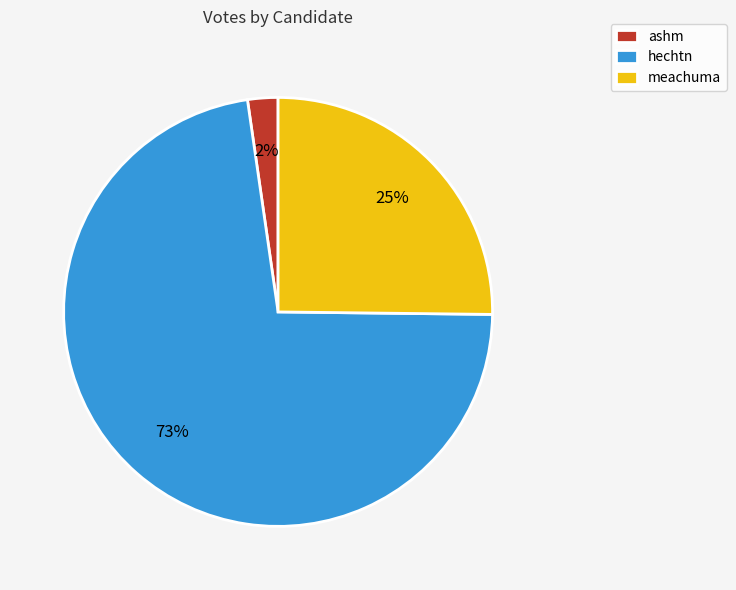

True or false: ashm accounts for 2% of the total.

True